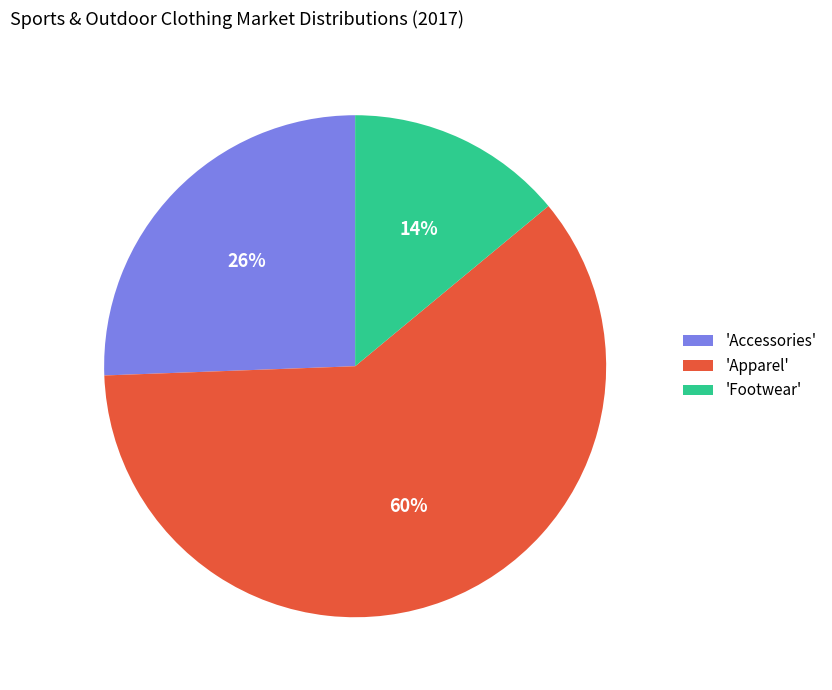

What is the majority slice?

'Apparel'